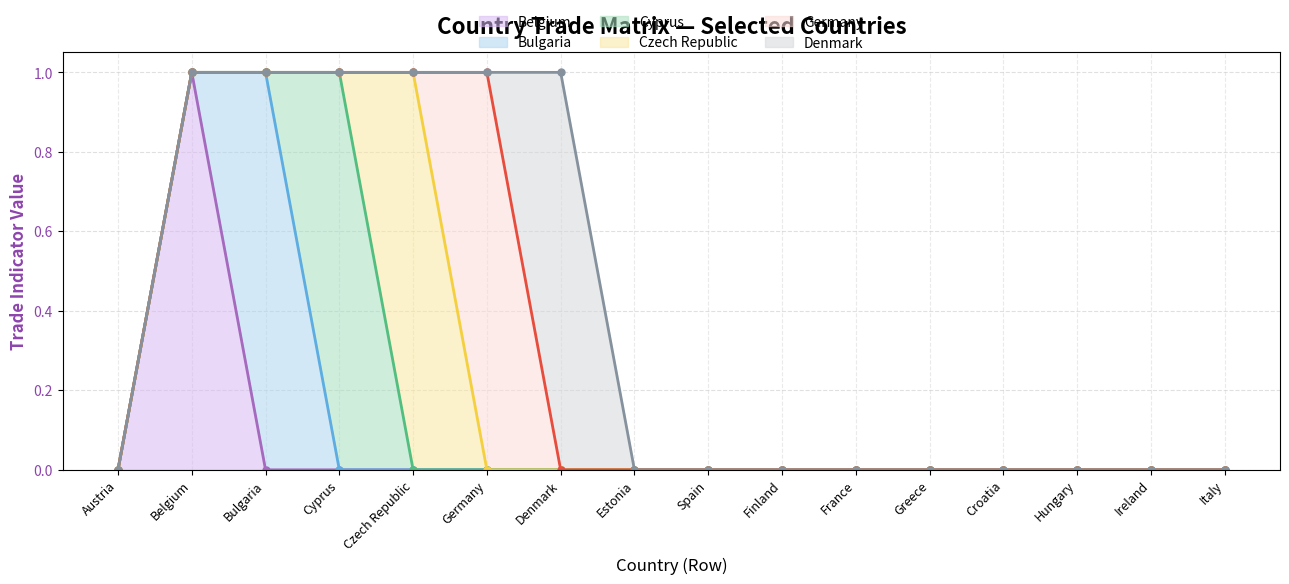

What is the spread (max minus min) of values at Germany?

1